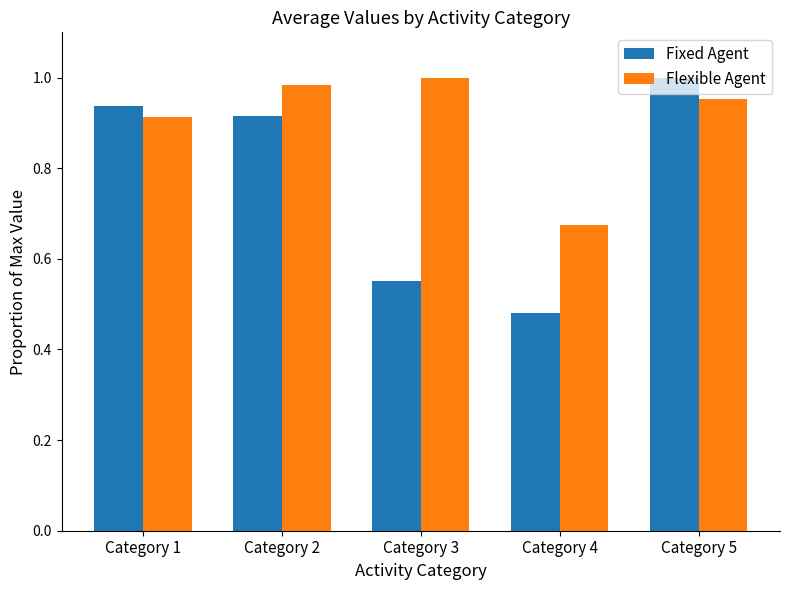

Which category has the lowest value across all series?

Category 4